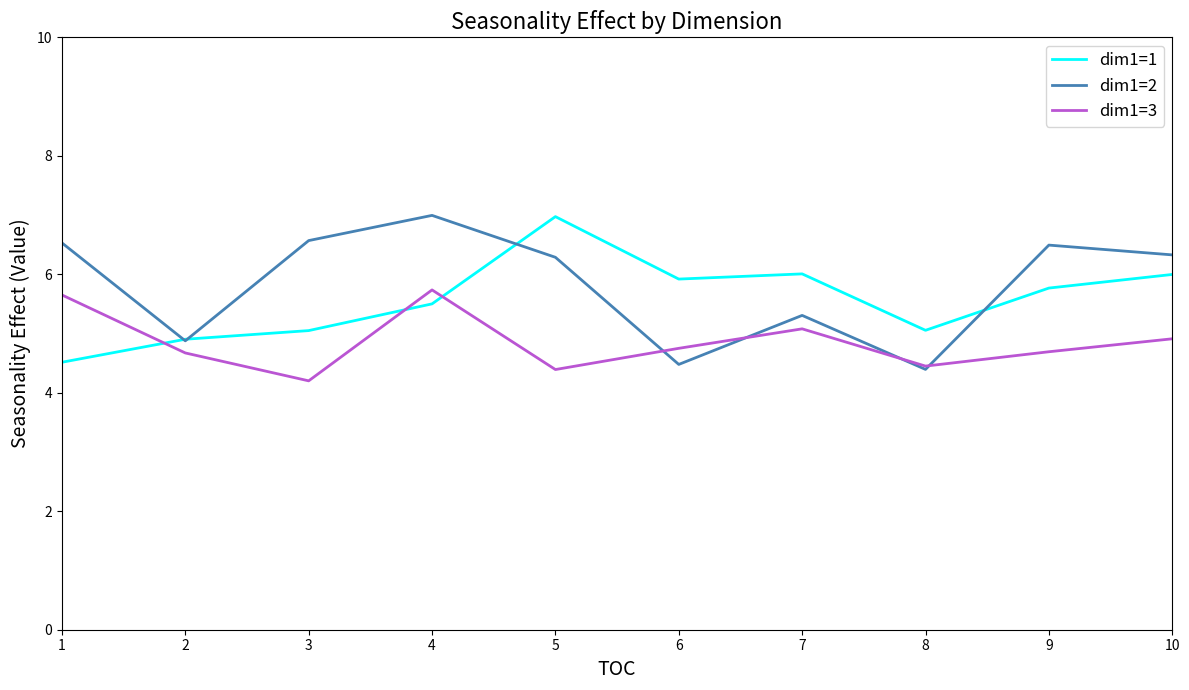

True or false: dim1=1 has a value of 5.0 at 3.

True